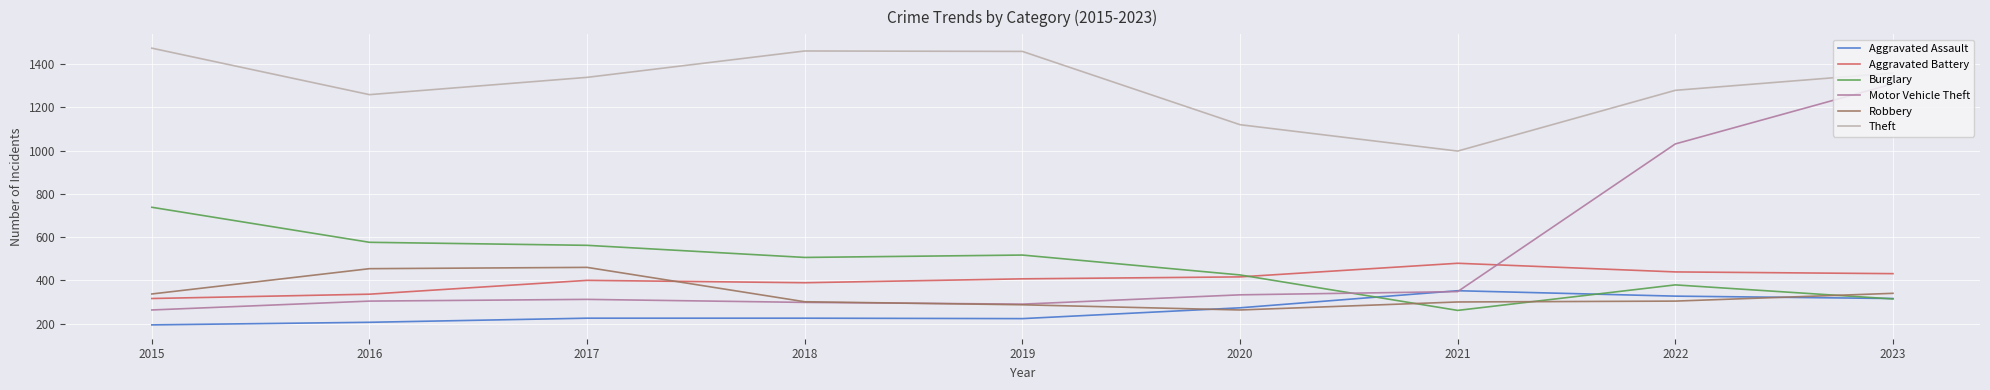

True or false: Aggravated Assault and Theft intersect in this chart.

False